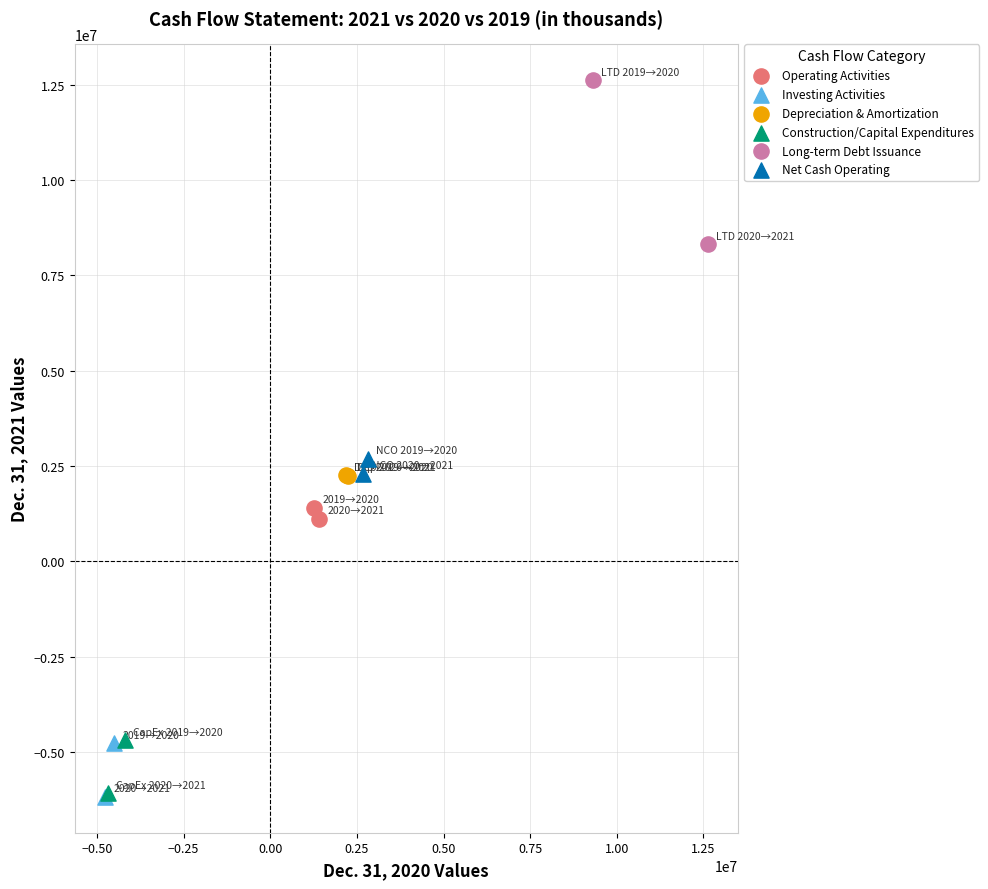

Which series contains the highest Y value?

Long-term Debt Issuance